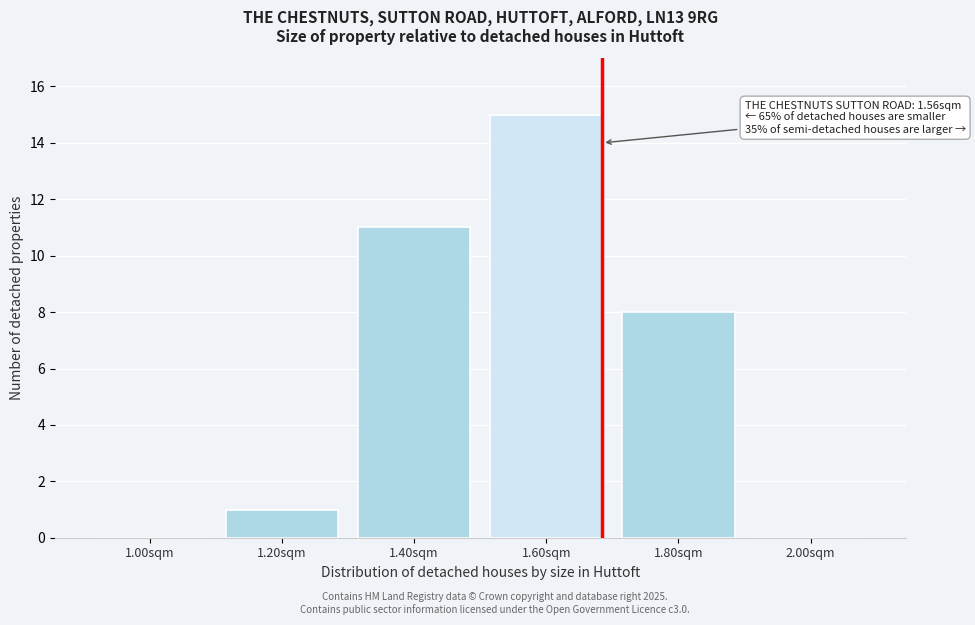

Reading right to left, transcribe all the data shown in this chart.

2.00sqm=0	1.80sqm=8	1.60sqm=15	1.40sqm=11	1.20sqm=1	1.00sqm=0